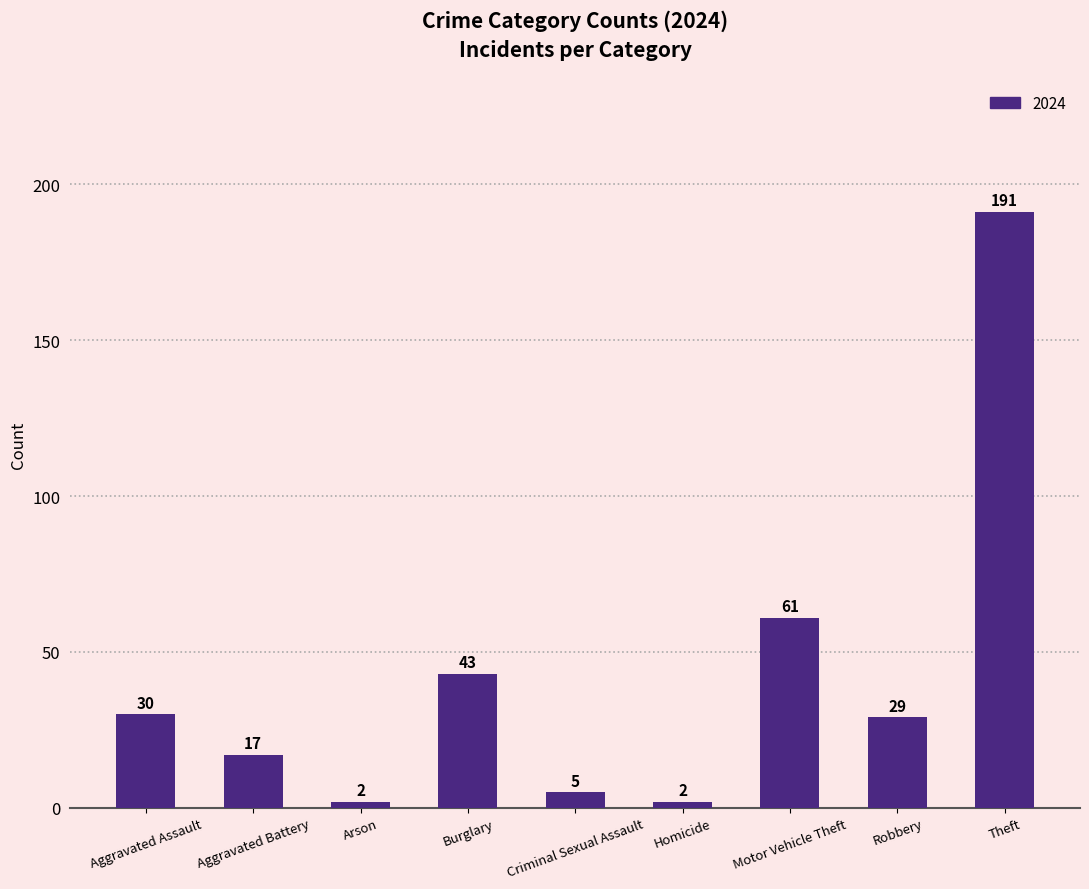

Where does the data first go above 29?

Aggravated Assault